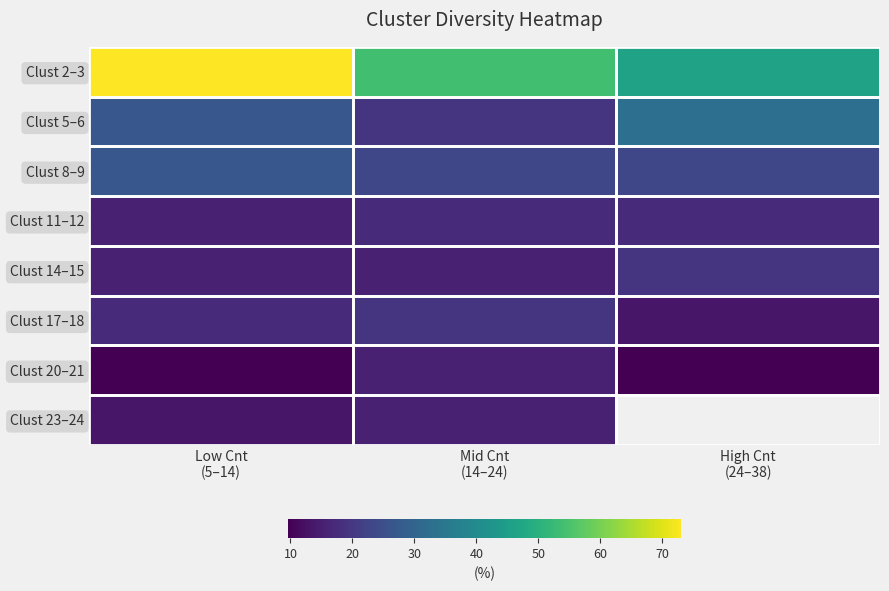

Rank the categories by Clust 11–12 value from highest to lowest.

Mid Cnt (14–24), High Cnt (24–38), Low Cnt (5–14)